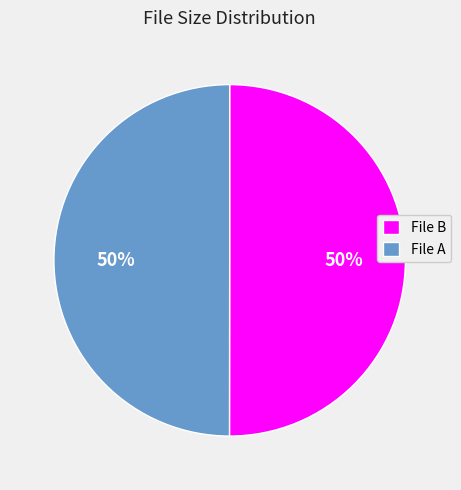

To the nearest percent, what portion does File B represent?

50%